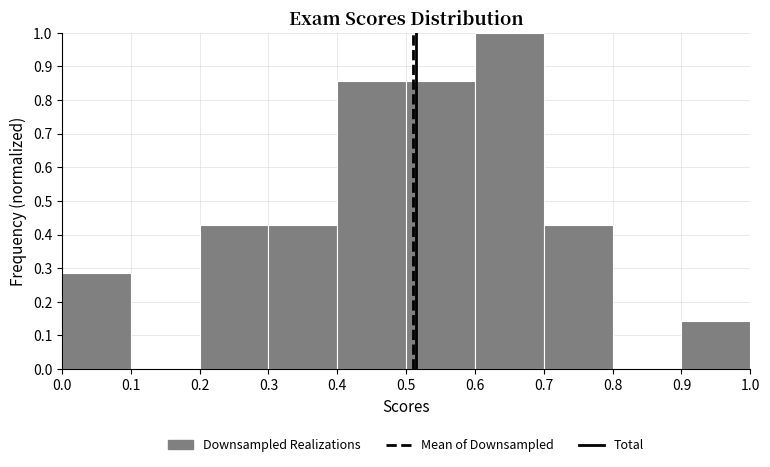

What is the height of the bar covering 0.0 to 0.1 on the x-axis? The values are not printed on the chart, so give them approximately, as read against the axis.

0.29